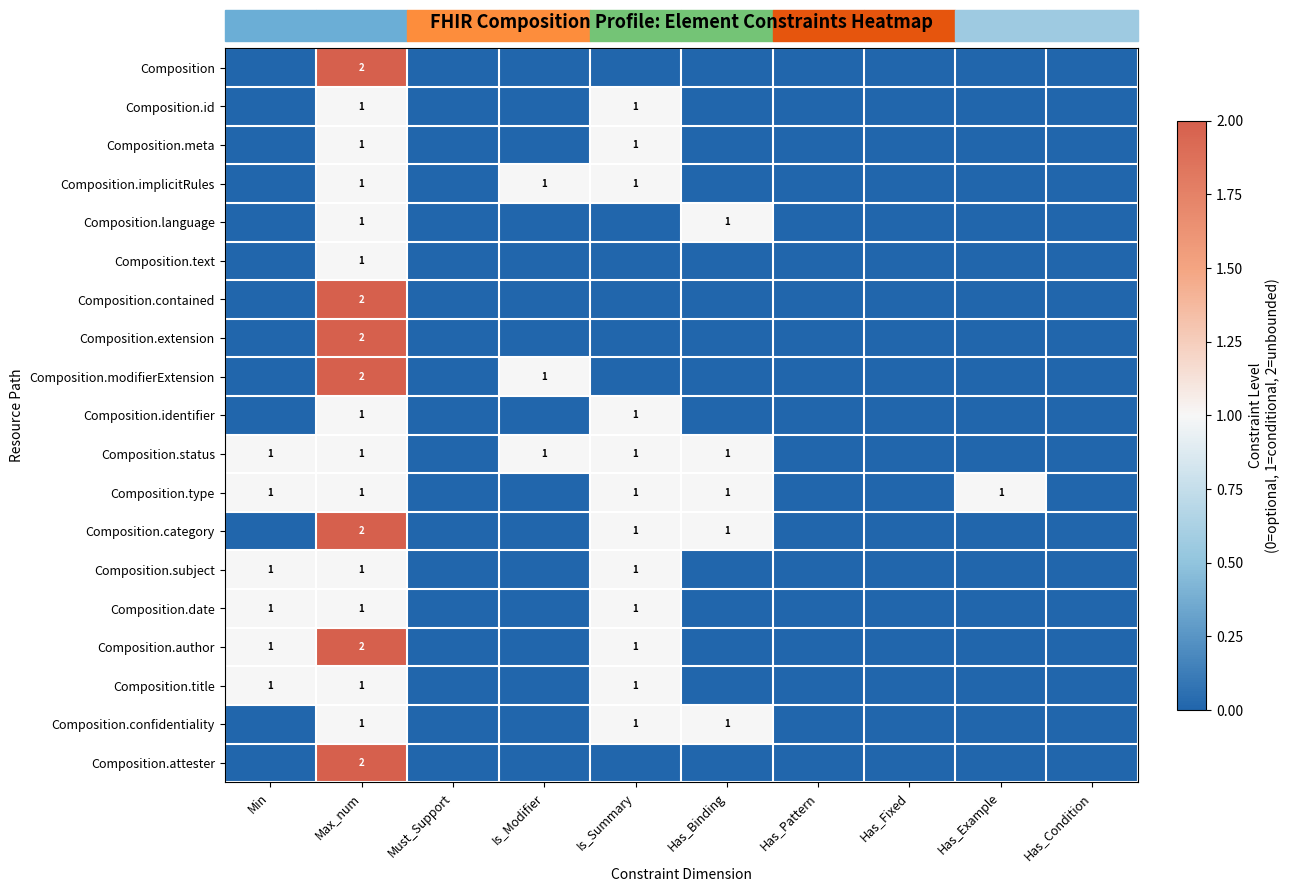

Which has a higher value, Is_Summary or Has_Binding?

Is_Summary